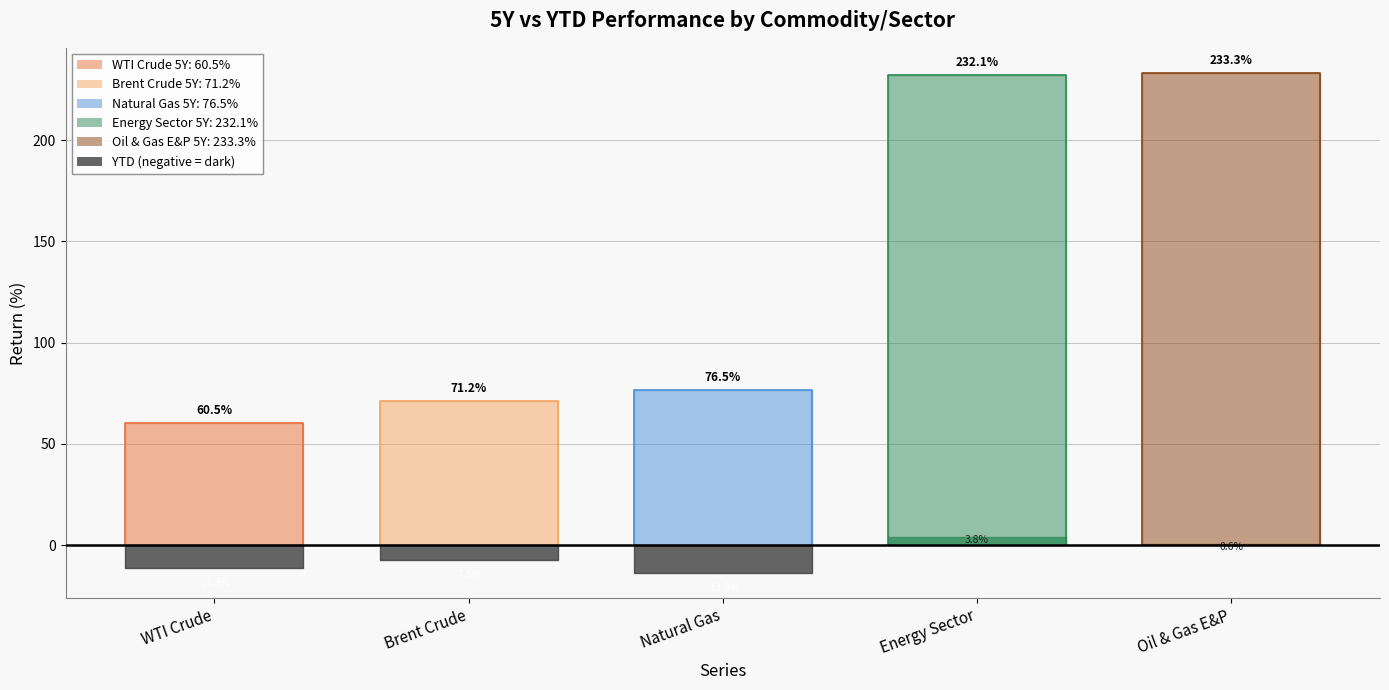

How many lines are shown in the chart?

5